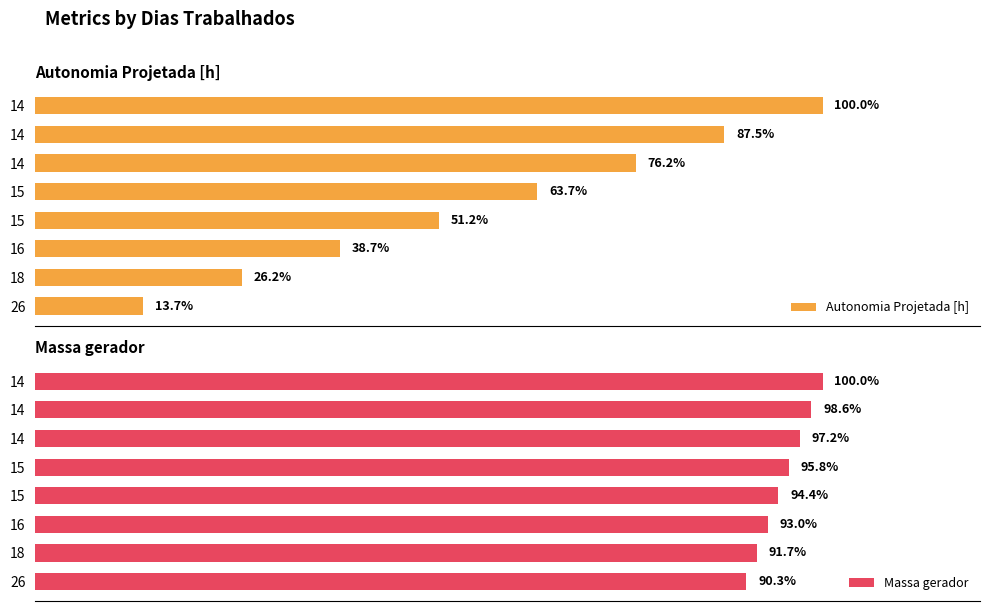

Which series has the largest total across all categories?

Massa gerador